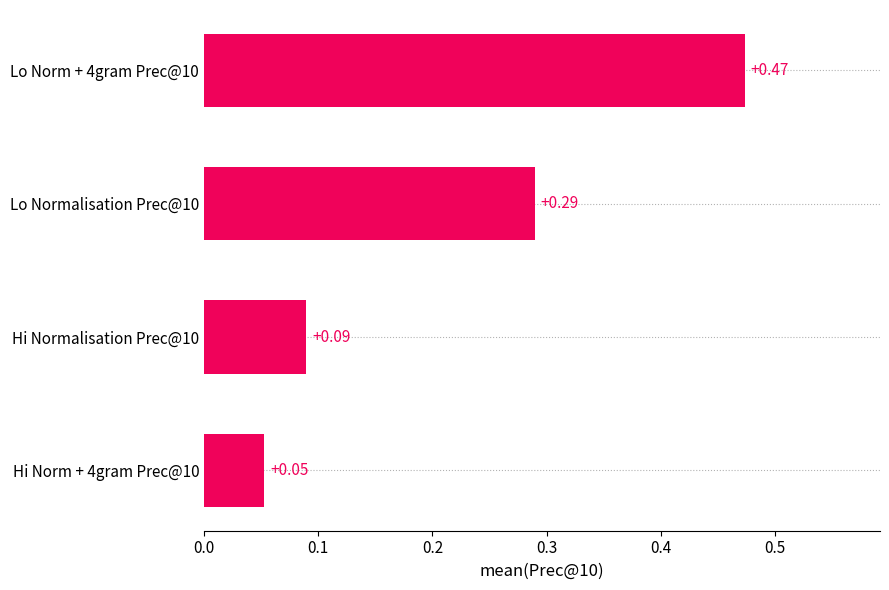

What is the difference between the maximum and minimum values?

0.4